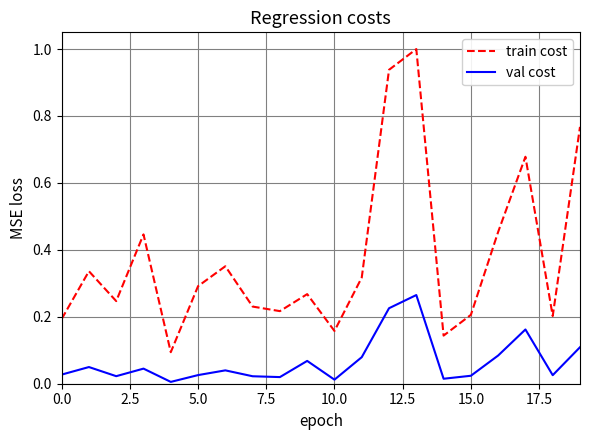

True or false: train cost and val cost cross at least once.

False